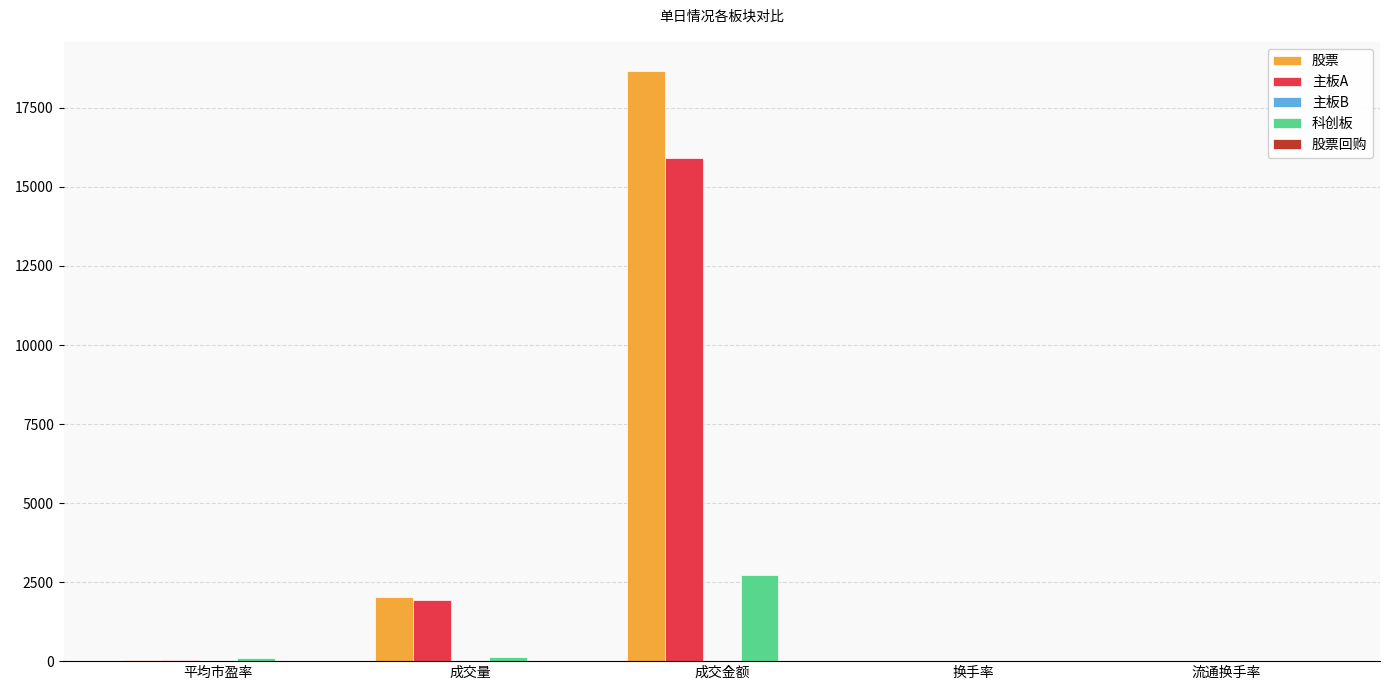

True or false: 主板A has a value of 2521.6 at 成交量.

False